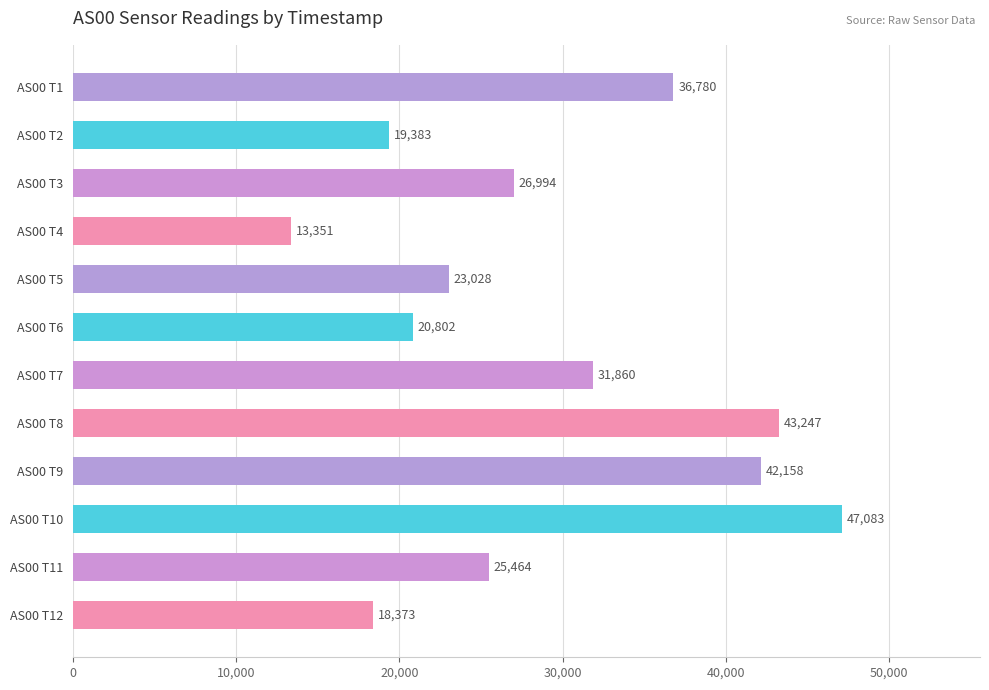

What is the value of the 1st bar from the top?

36780